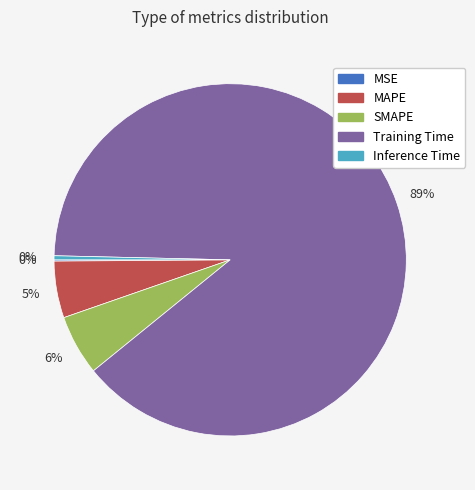

Is it true that SMAPE is 15% of the pie?

False